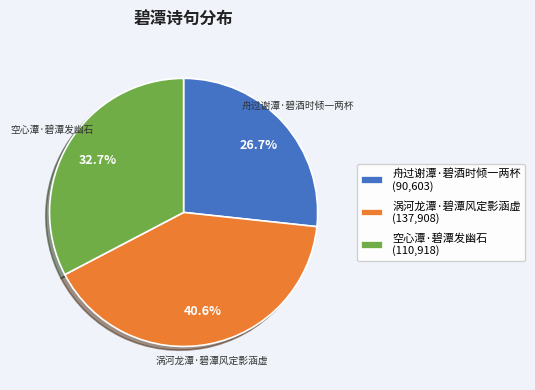

Combined, what portion of the pie is 空心潭·碧潭发幽石 and 涡河龙潭·碧潭风定影涵虚?

73.3%